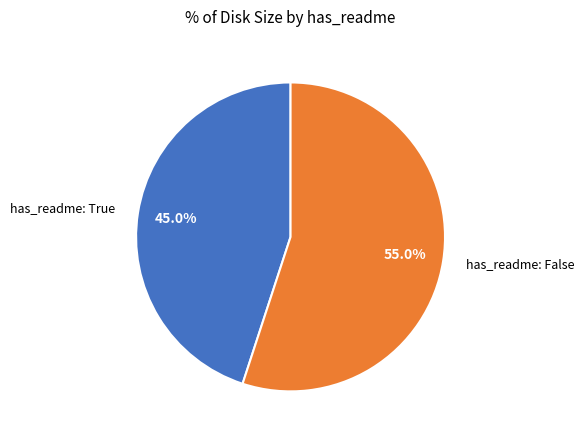

Is there any slice that represents more than half of the pie?

Yes